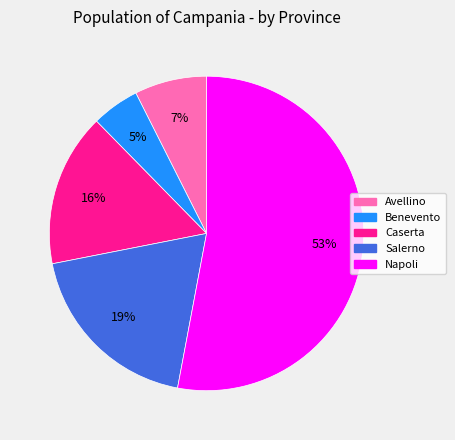

Rank the categories by value from lowest to highest.

Benevento, Avellino, Caserta, Salerno, Napoli